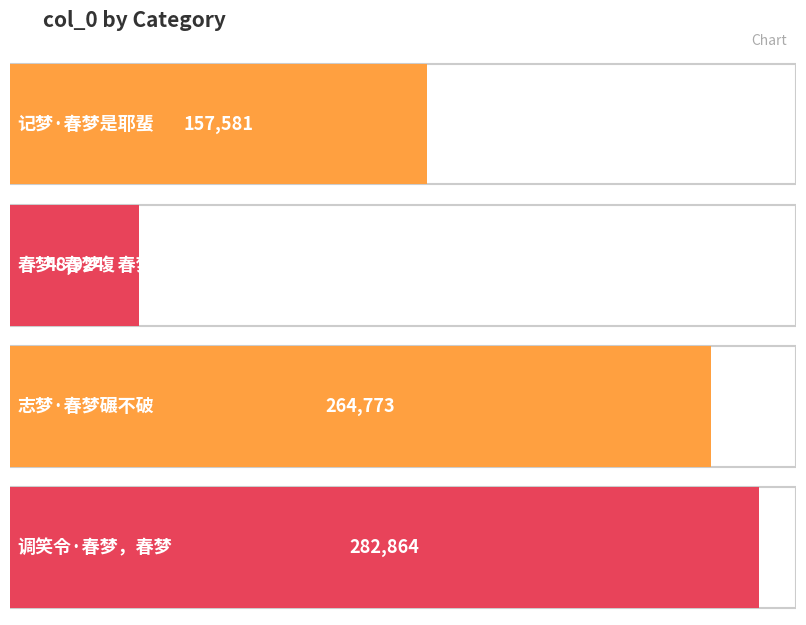

The value at 志梦·春梦碾不破 is 75911. True or false?

False